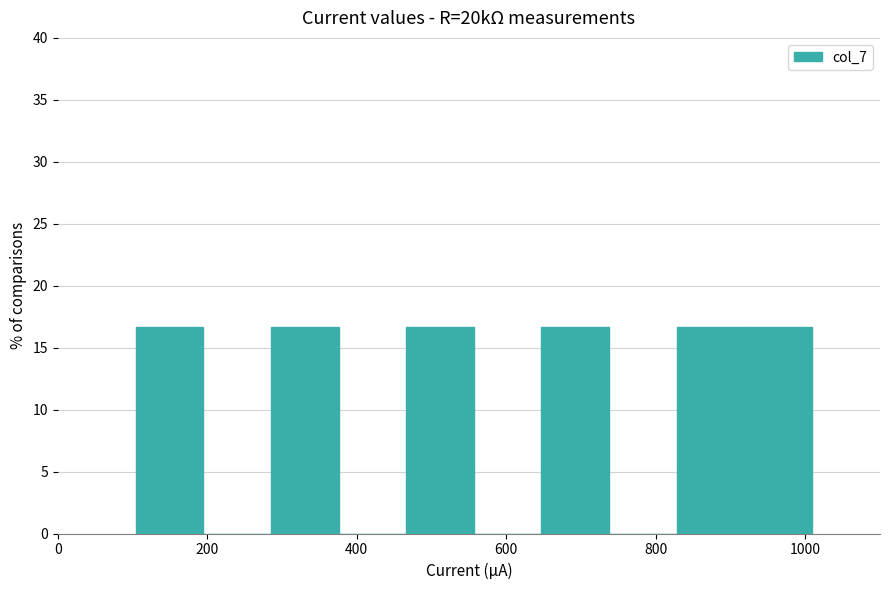

What is the height of the bar covering 820 to 920 on the x-axis? Neither the bar edges nor the heights are printed on the chart, so give them approximately, as read against the axes.

16.5